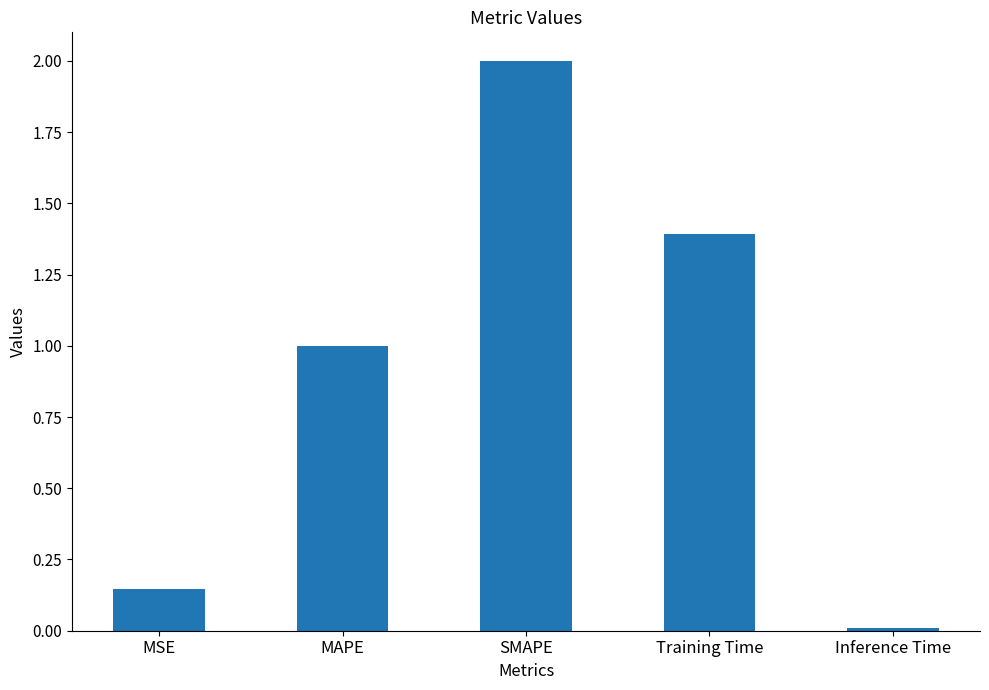

Which has a higher value, MAPE or Inference Time?

MAPE